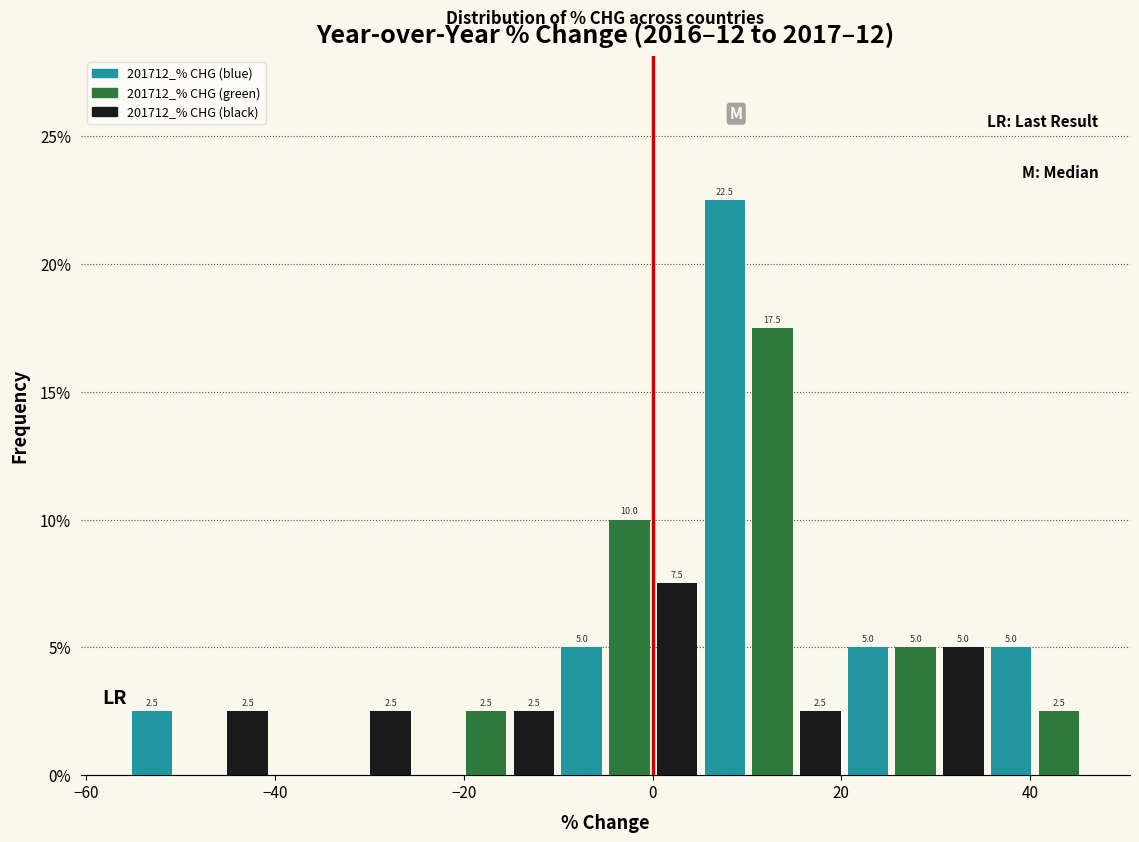

Around what value on the x-axis is the tallest bar? Give the approximate position of its centre, as read against the axis.

8